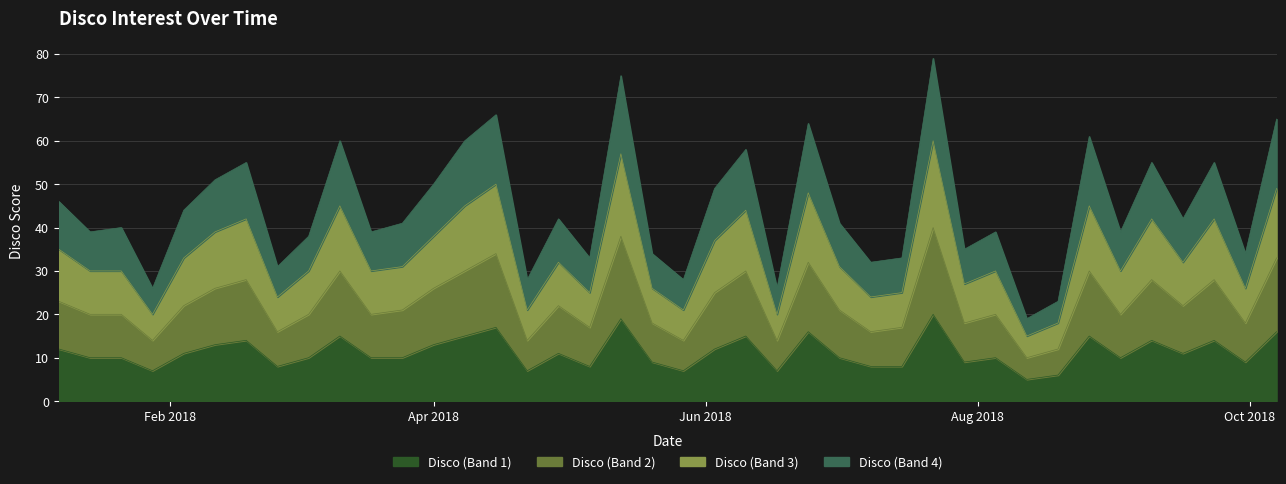

What are all the series names shown in the legend?

Disco (Band 1), Disco (Band 2), Disco (Band 3), Disco (Band 4)